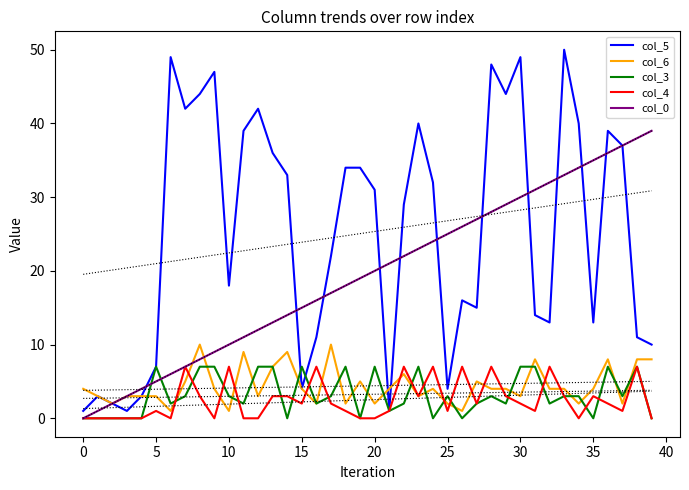

How many data points in col_0 are above 20?

19